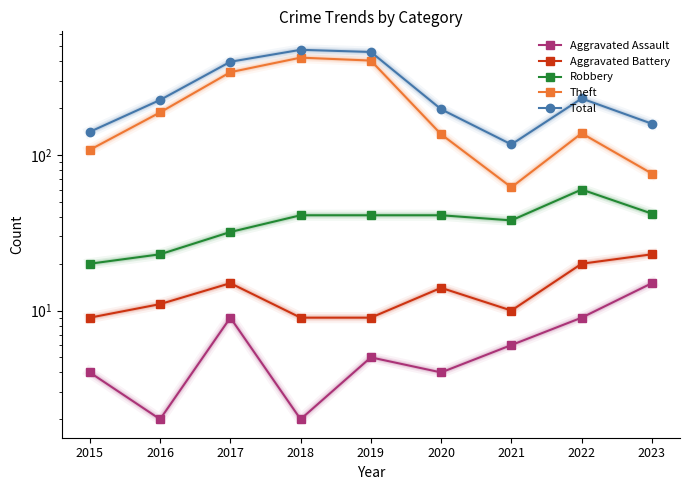

The value of Aggravated Battery at 2019 is 9. True or false?

True